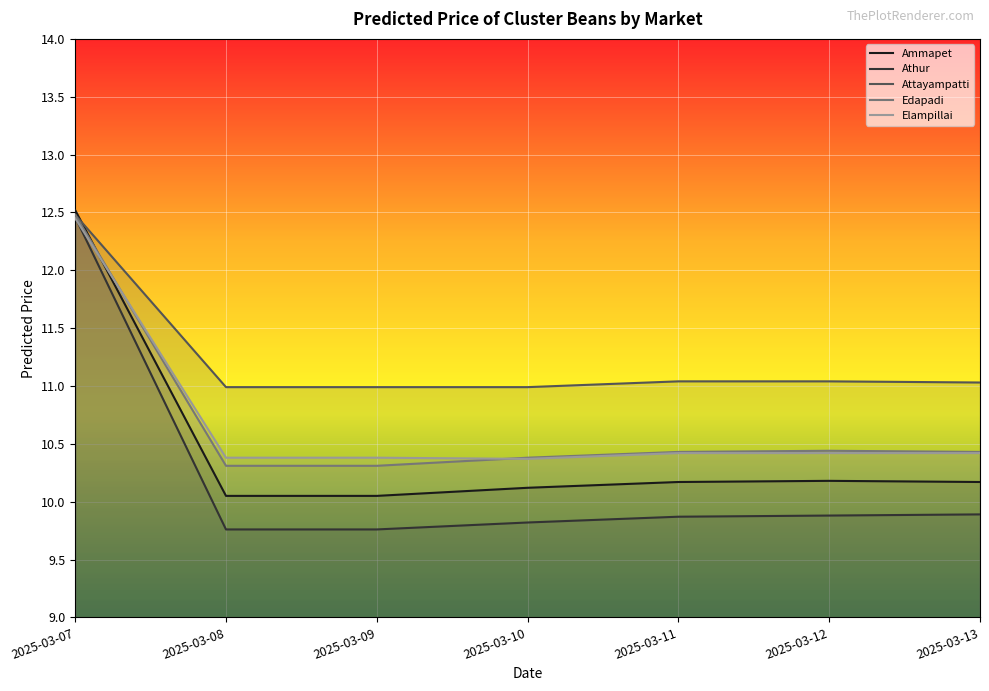

How many Elampillai values are between 10 and 11?

6